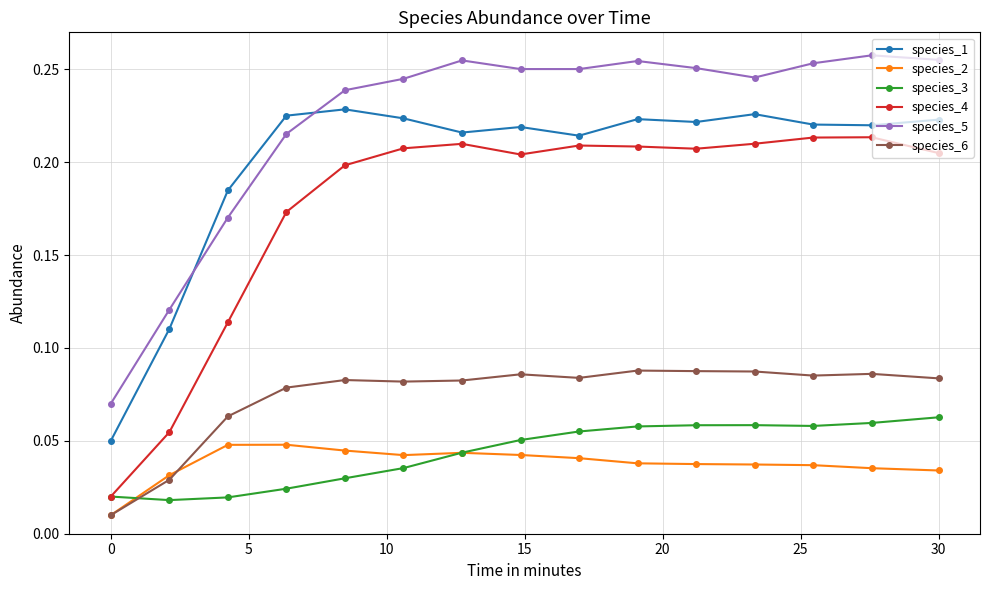

List the series in order of their peak value, lowest first.

species_2, species_3, species_6, species_4, species_1, species_5